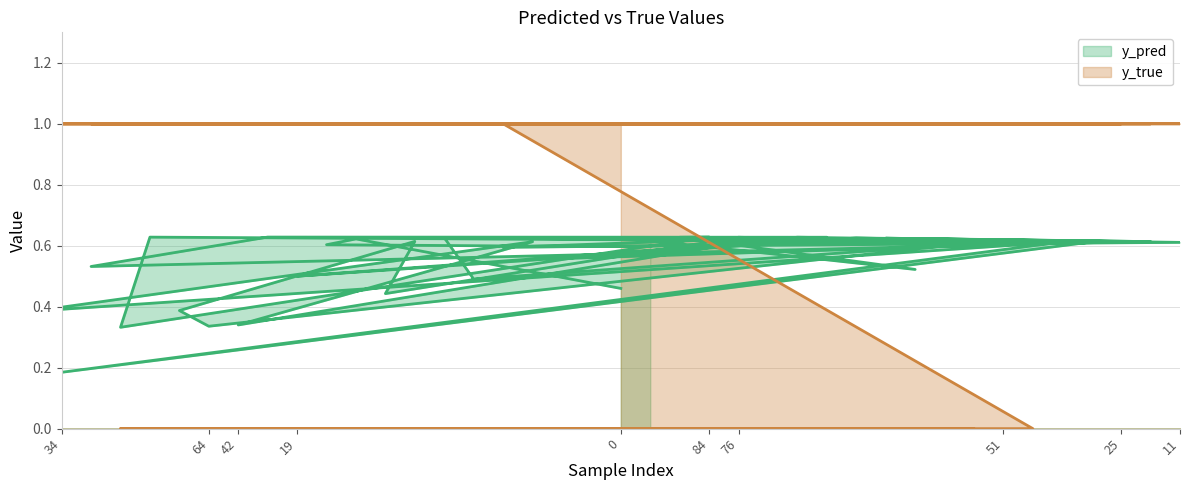

True or false: y_true has a value of 0.0 at 81.

True